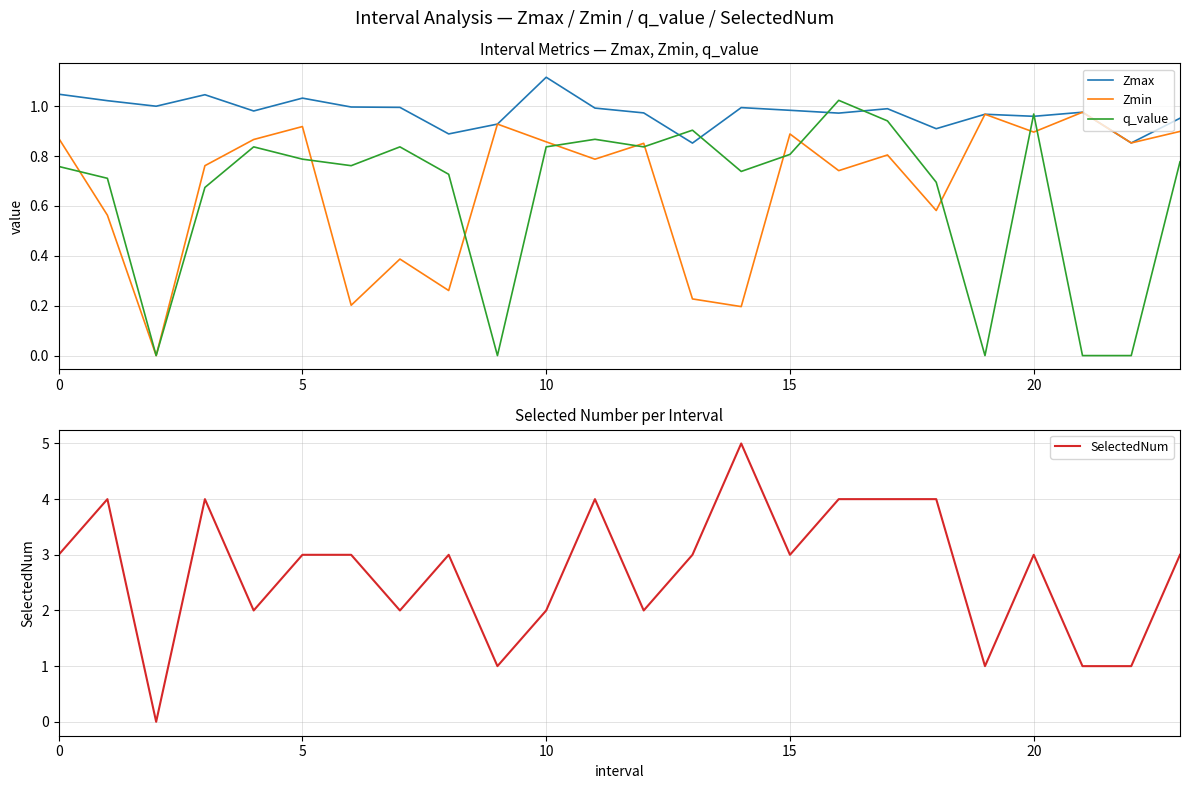

How many lines are shown in the chart?

4